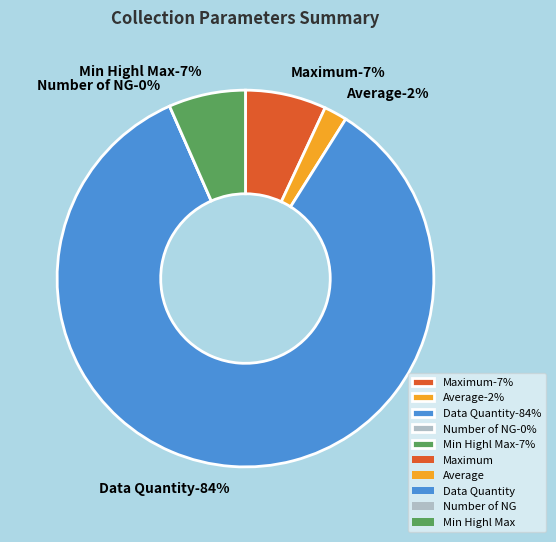

True or false: Number of NG accounts for 0% of the total.

True